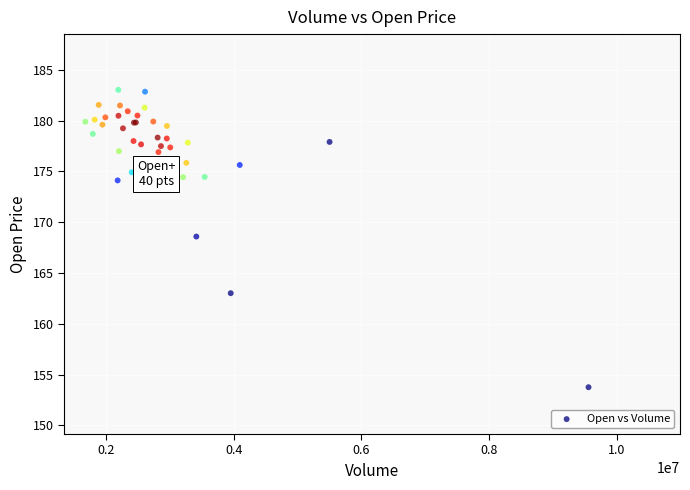

What Y value in the scatter plot is closest to 168?

168.6